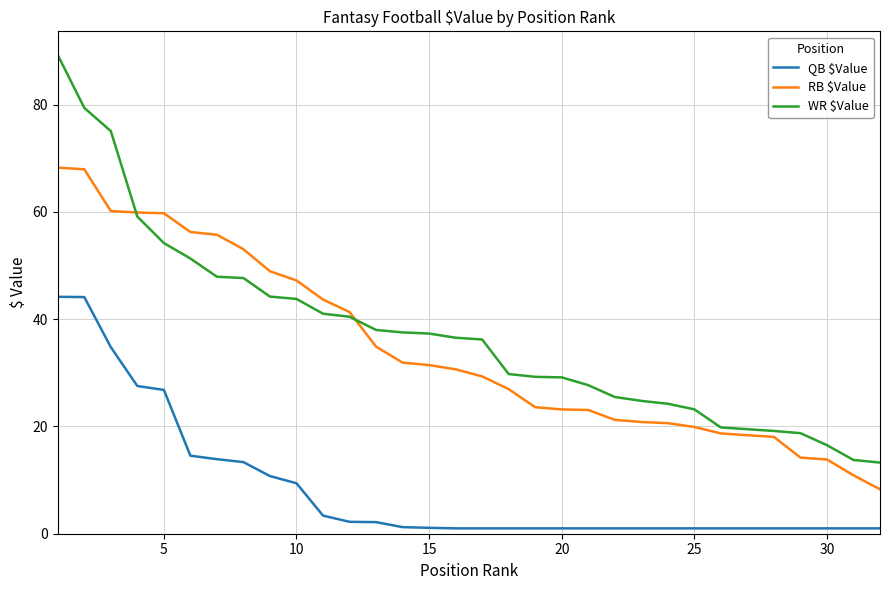

What is the highest value of the QB $Value series?

44.2